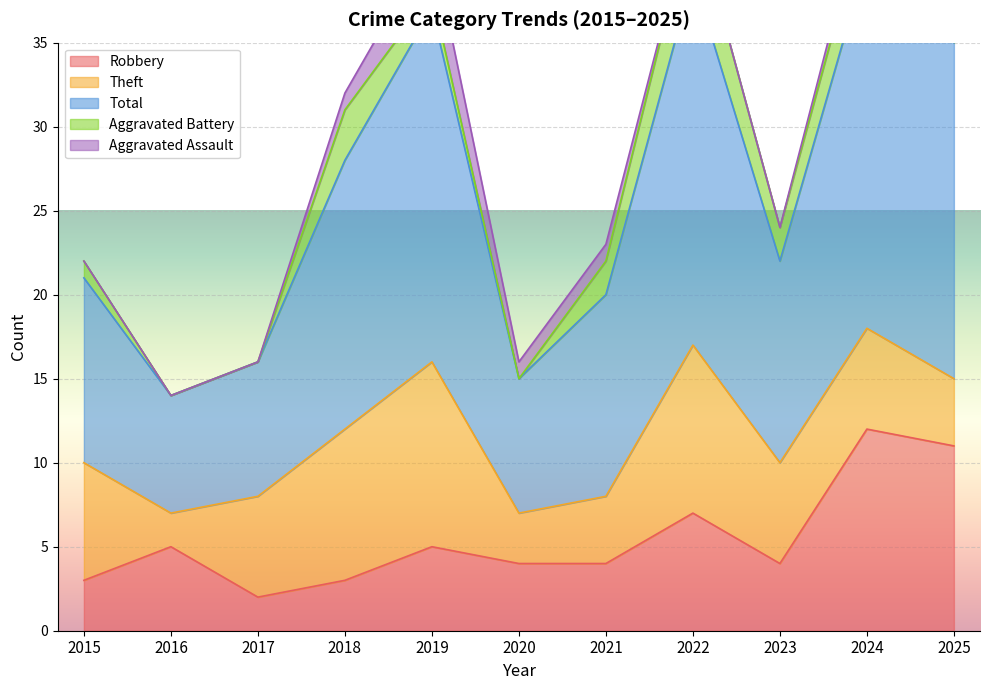

List the series in order of their peak value, lowest first.

Aggravated Assault, Aggravated Battery, Theft, Robbery, Total